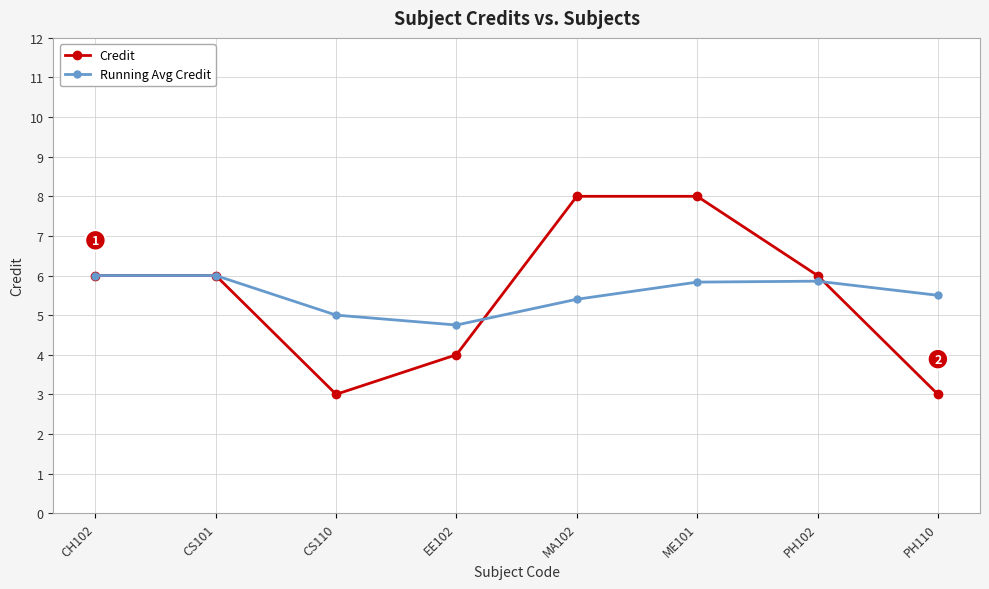

Count the number of data series in this chart.

2